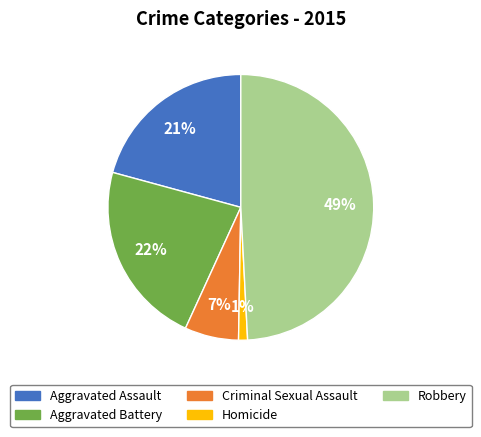

Which has a higher value, Aggravated Battery or Aggravated Assault?

Aggravated Battery